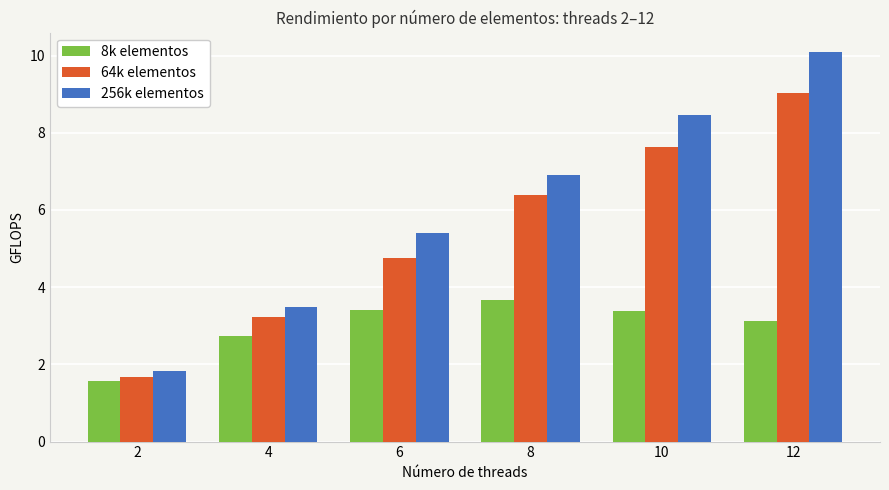

Which category has the highest value in the 64k elementos series?

12